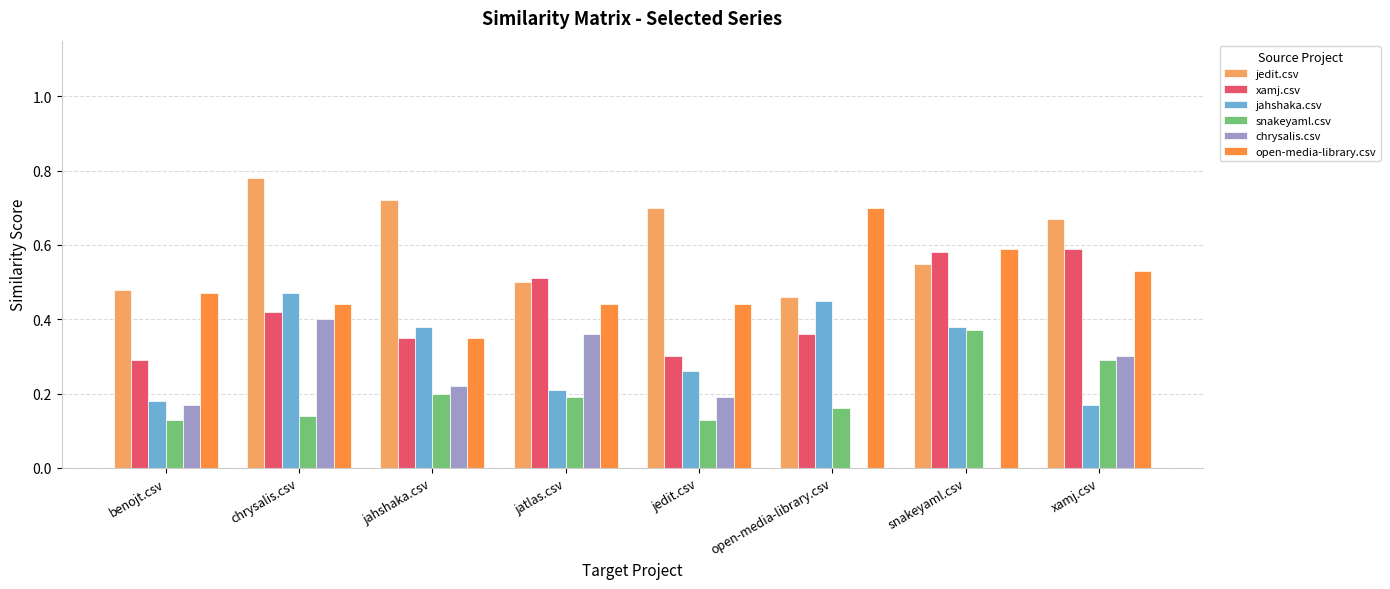

True or false: jahshaka.csv has a value of 0.2 at xamj.csv.

True